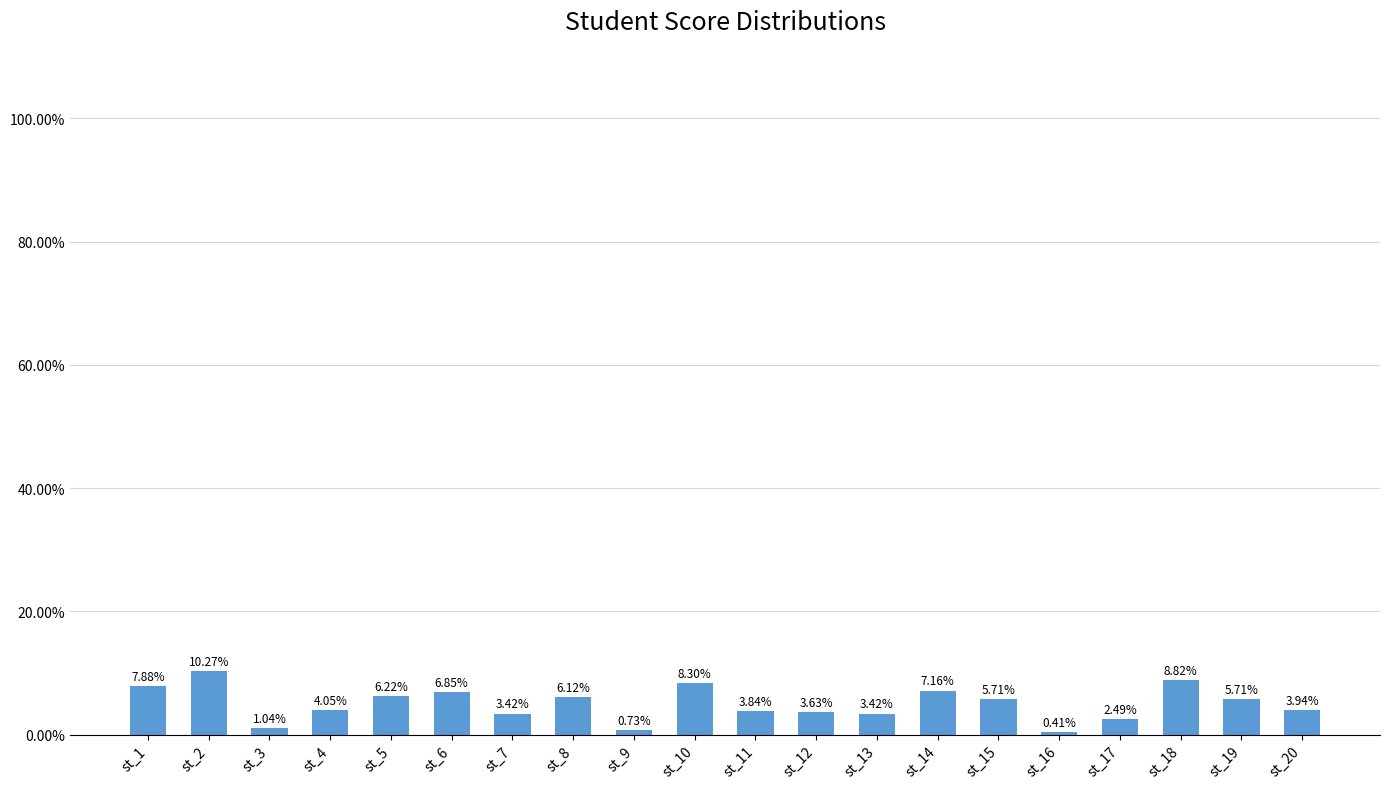

What is the change in value from st_10 to st_20?

-4.4